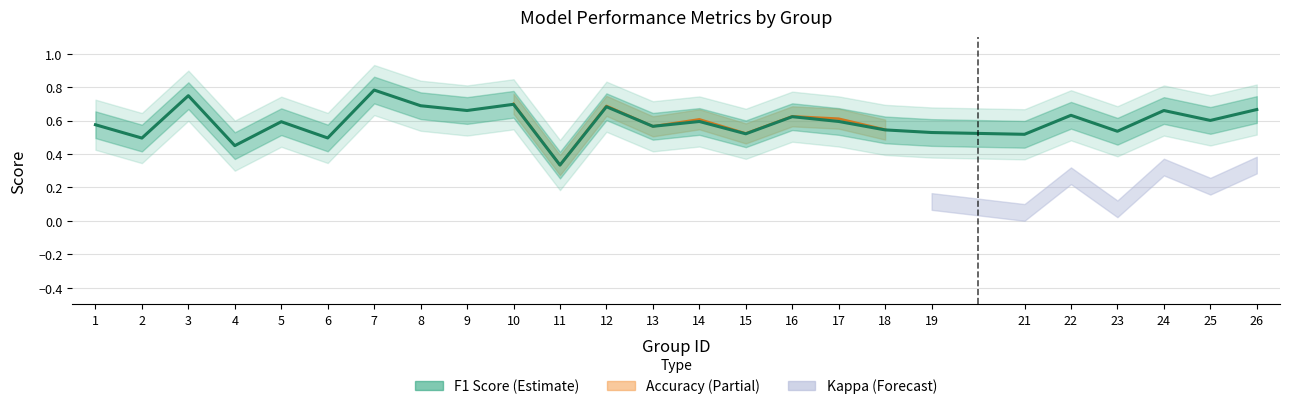

Is it true that the value at 5 is 0.4?

False